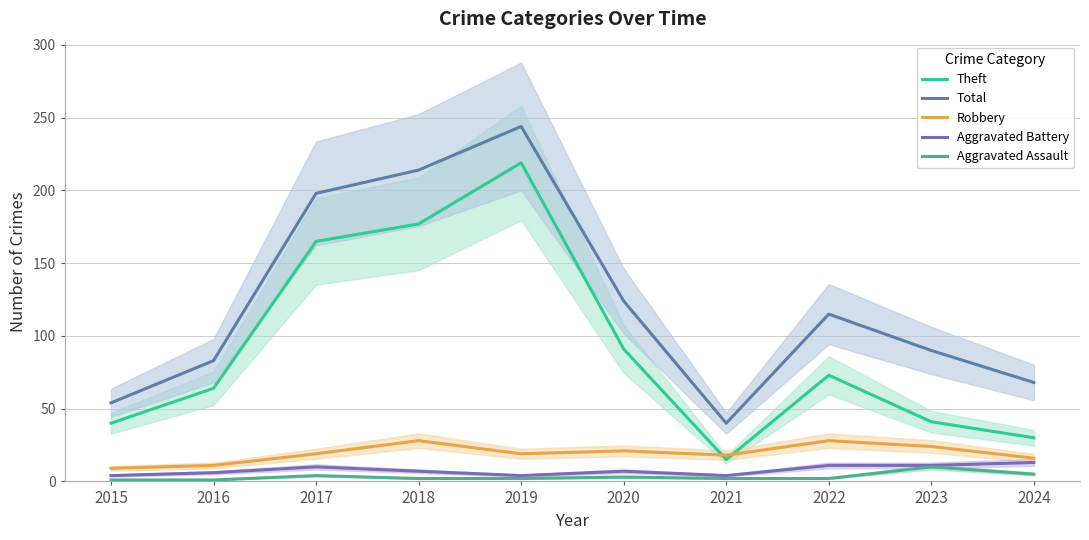

What are all the series names shown in the legend?

Theft, Total, Robbery, Aggravated Battery, Aggravated Assault